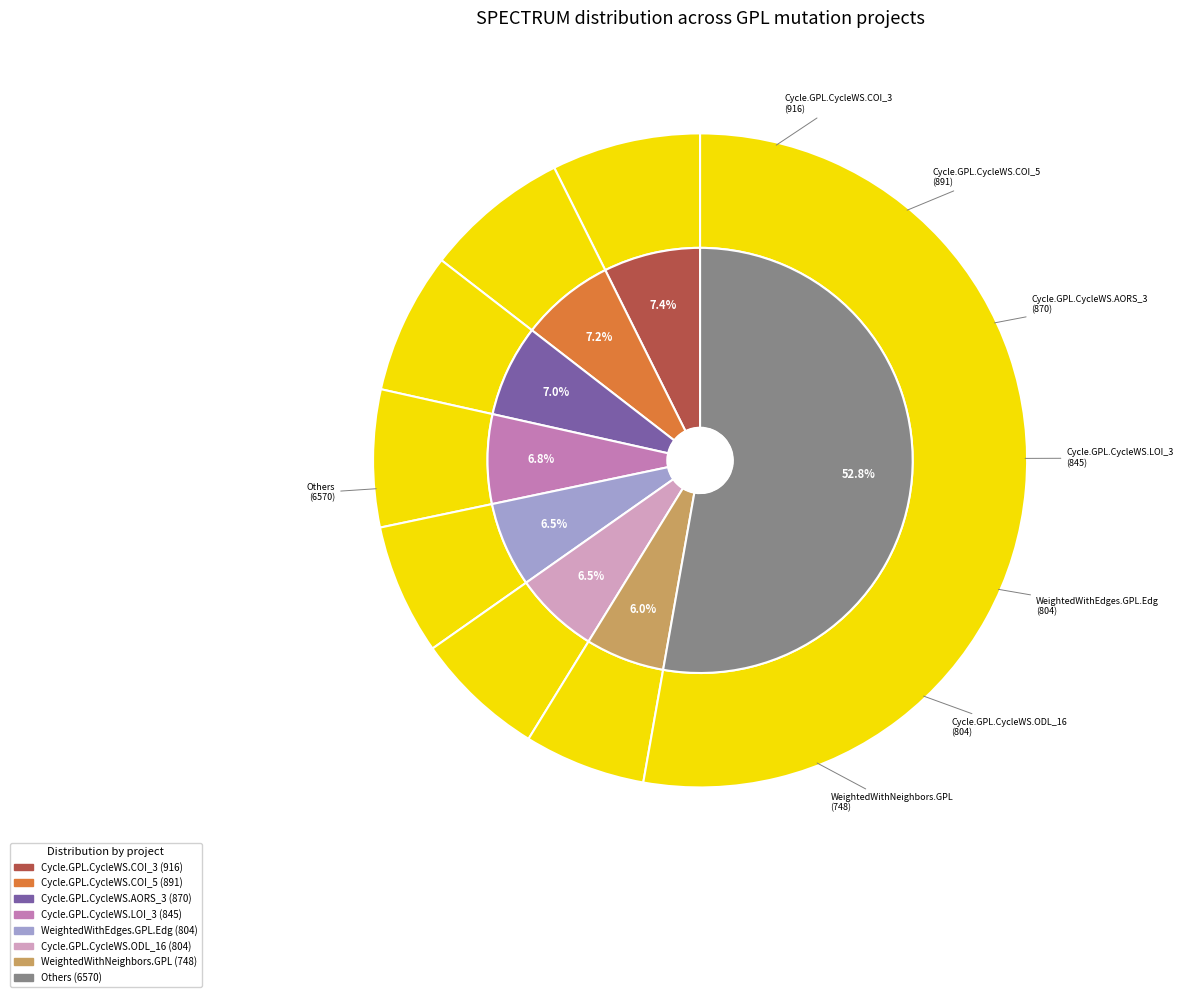

Does any single category account for the majority?

No